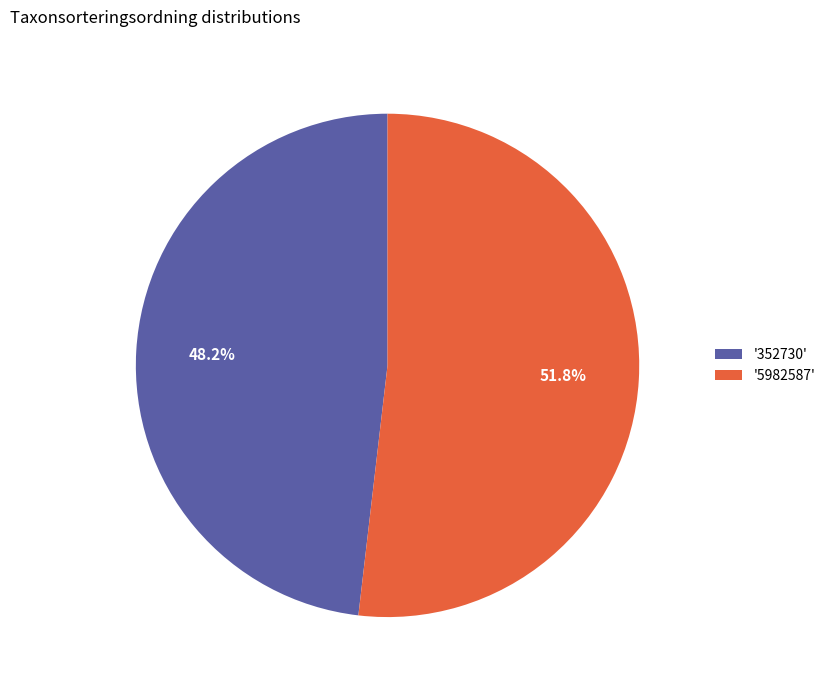

Rank the categories by value from lowest to highest.

'352730', '5982587'